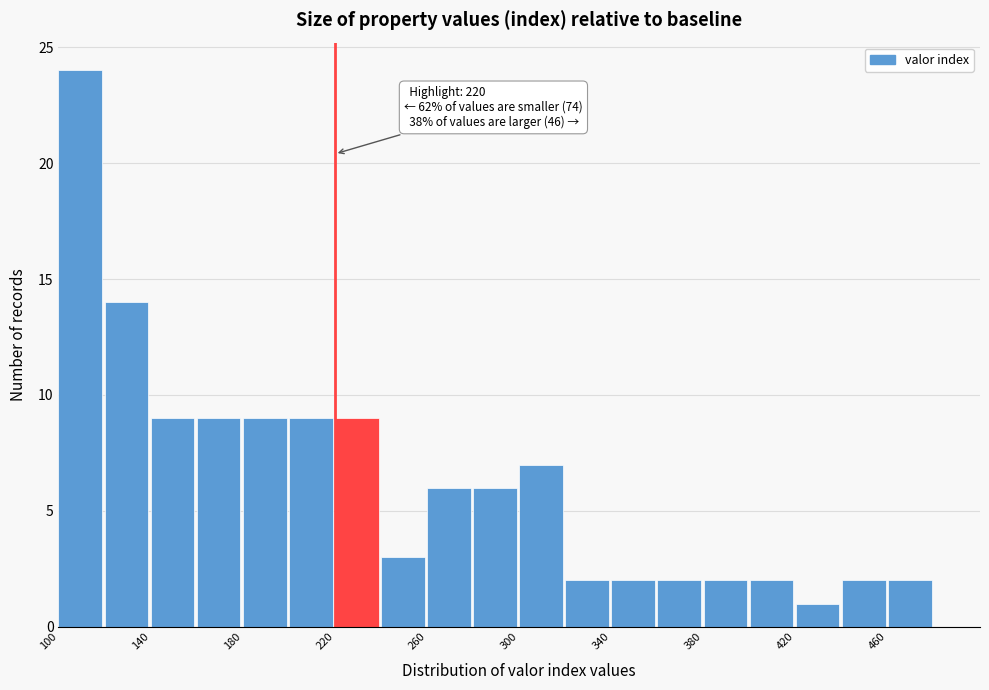

Over which range of the x-axis is the bar tallest?

100 to 120